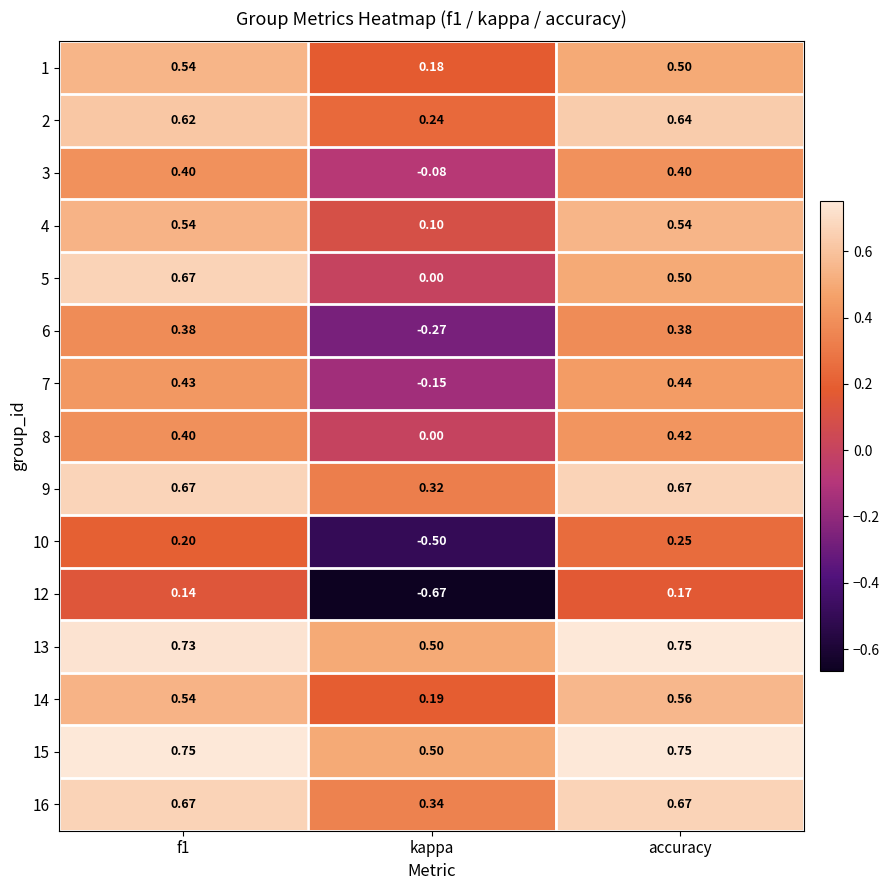

Which category has the highest value in the 13 series?

accuracy